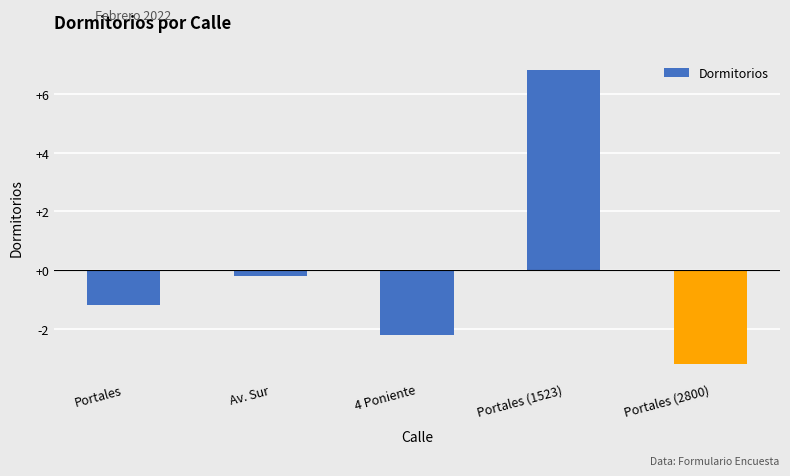

Which category has the highest value across all series?

Portales (1523)